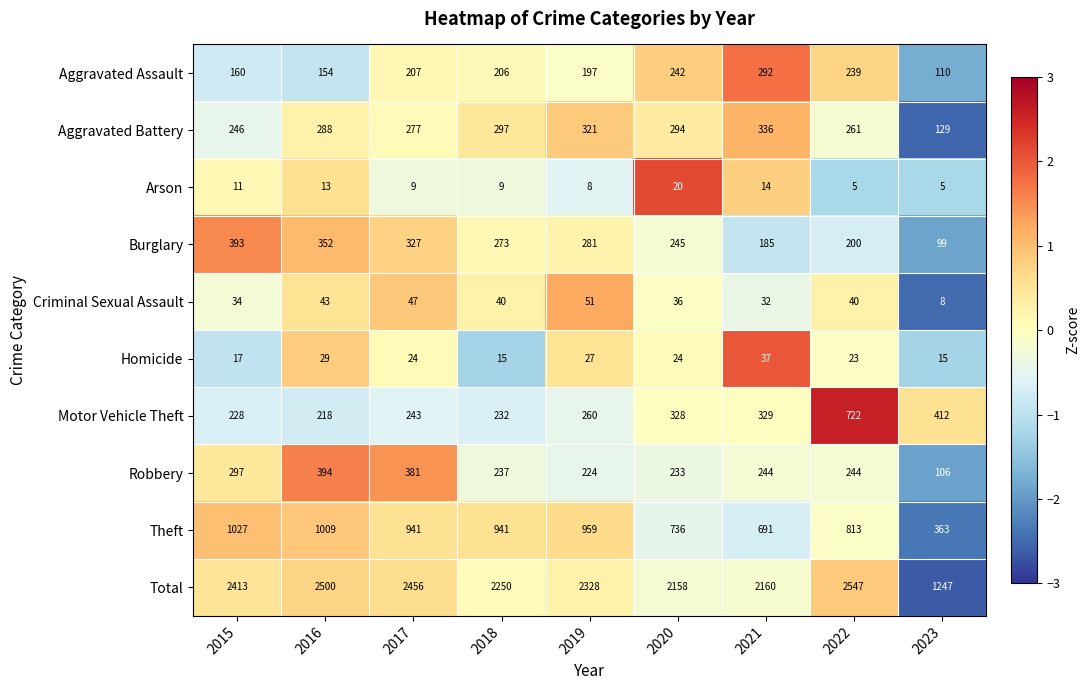

Rank the series at 2023 from lowest to highest value.

Arson, Criminal Sexual Assault, Homicide, Burglary, Robbery, Aggravated Assault, Aggravated Battery, Theft, Motor Vehicle Theft, Total